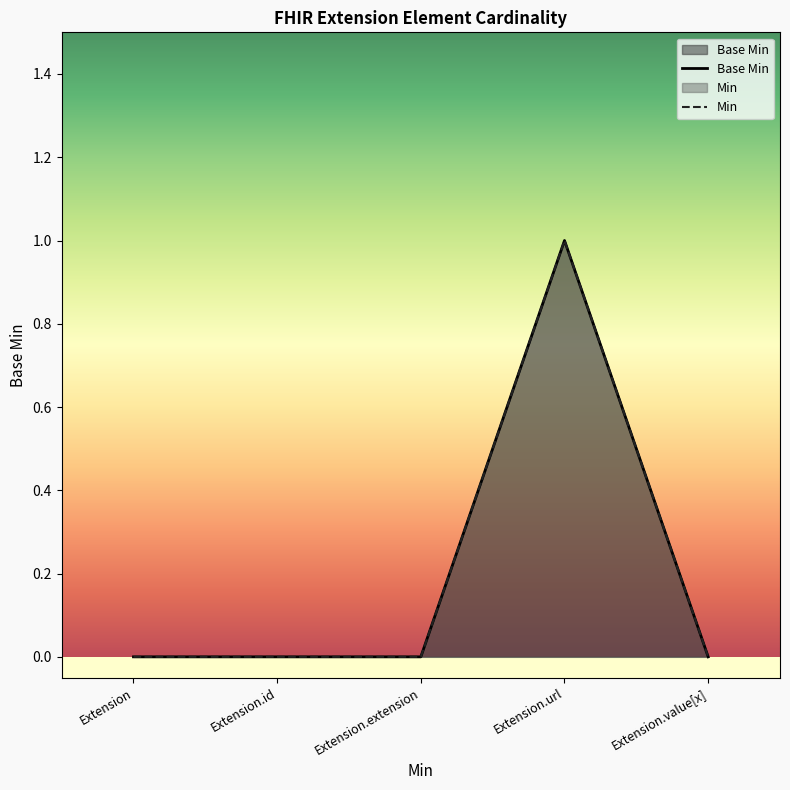

Reading left to right, list all the values displayed in this chart.

Base Min: 0	0	0	1	0
Min: 0	0	0	1	0